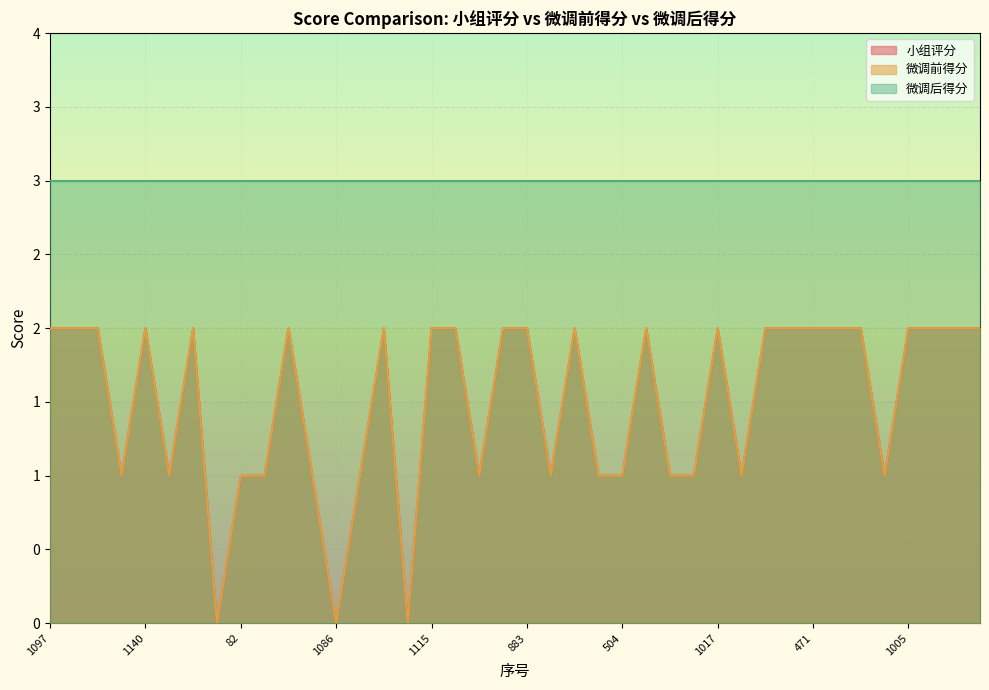

Count the 小组评分 values in the range 1 to 2.

37